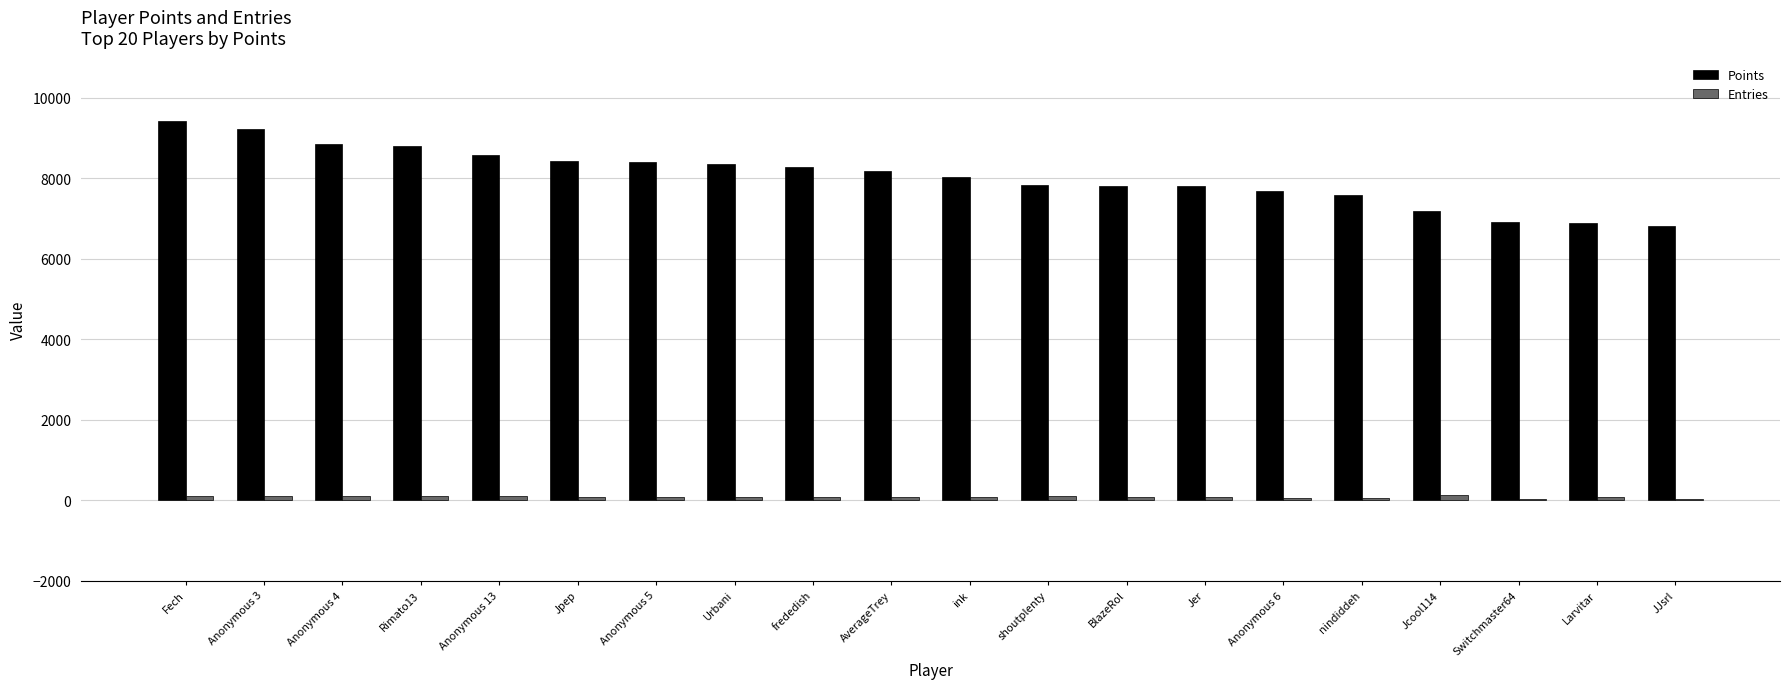

The value of Points at shoutplenty is 7825. True or false?

True